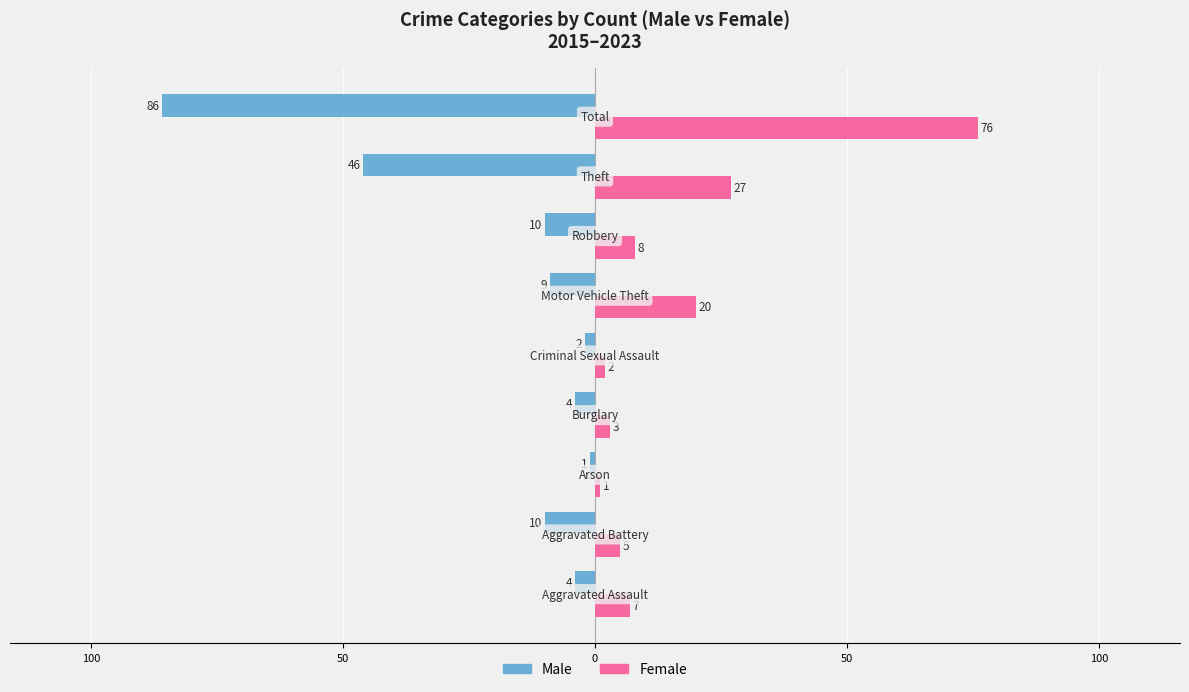

What are all the series names shown in the legend?

Male, Female